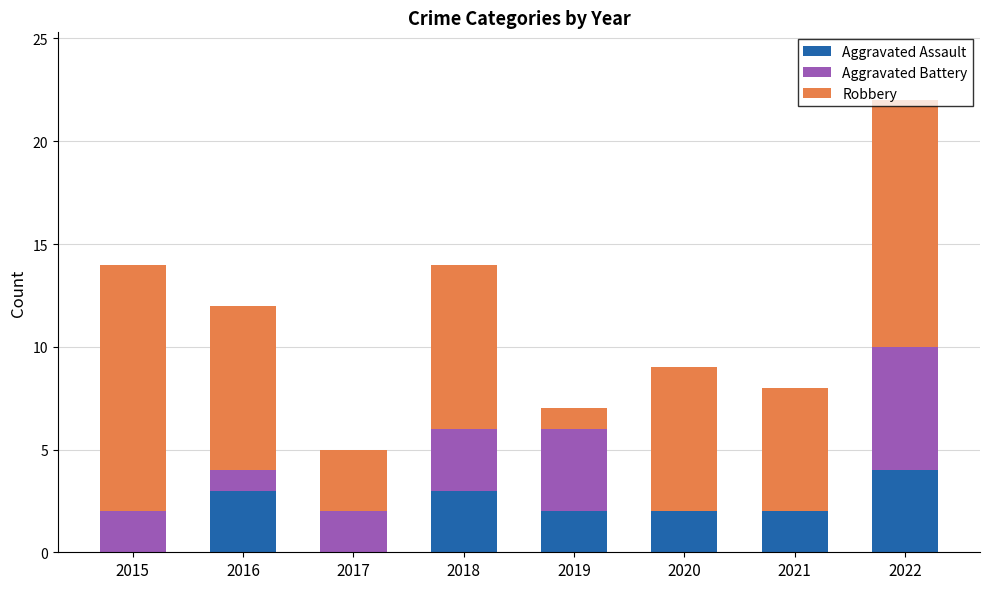

The Aggravated Assault series shows 3 at 2016. True or false?

True